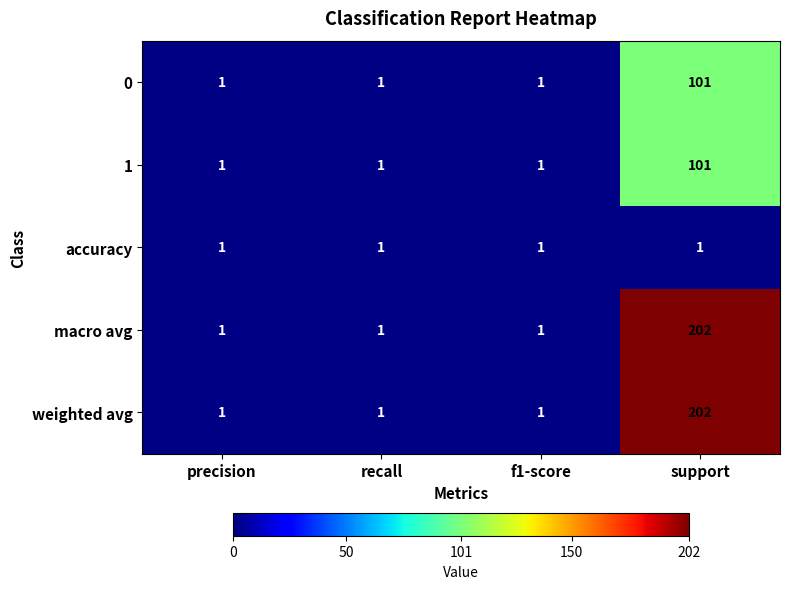

At which category is the sum across all series the highest?

support